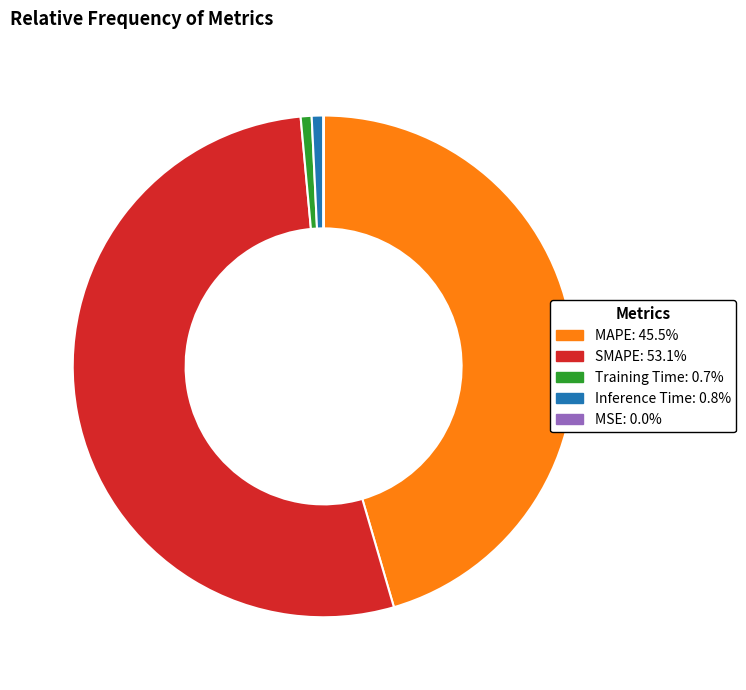

Which has a higher value, SMAPE or Training Time?

SMAPE